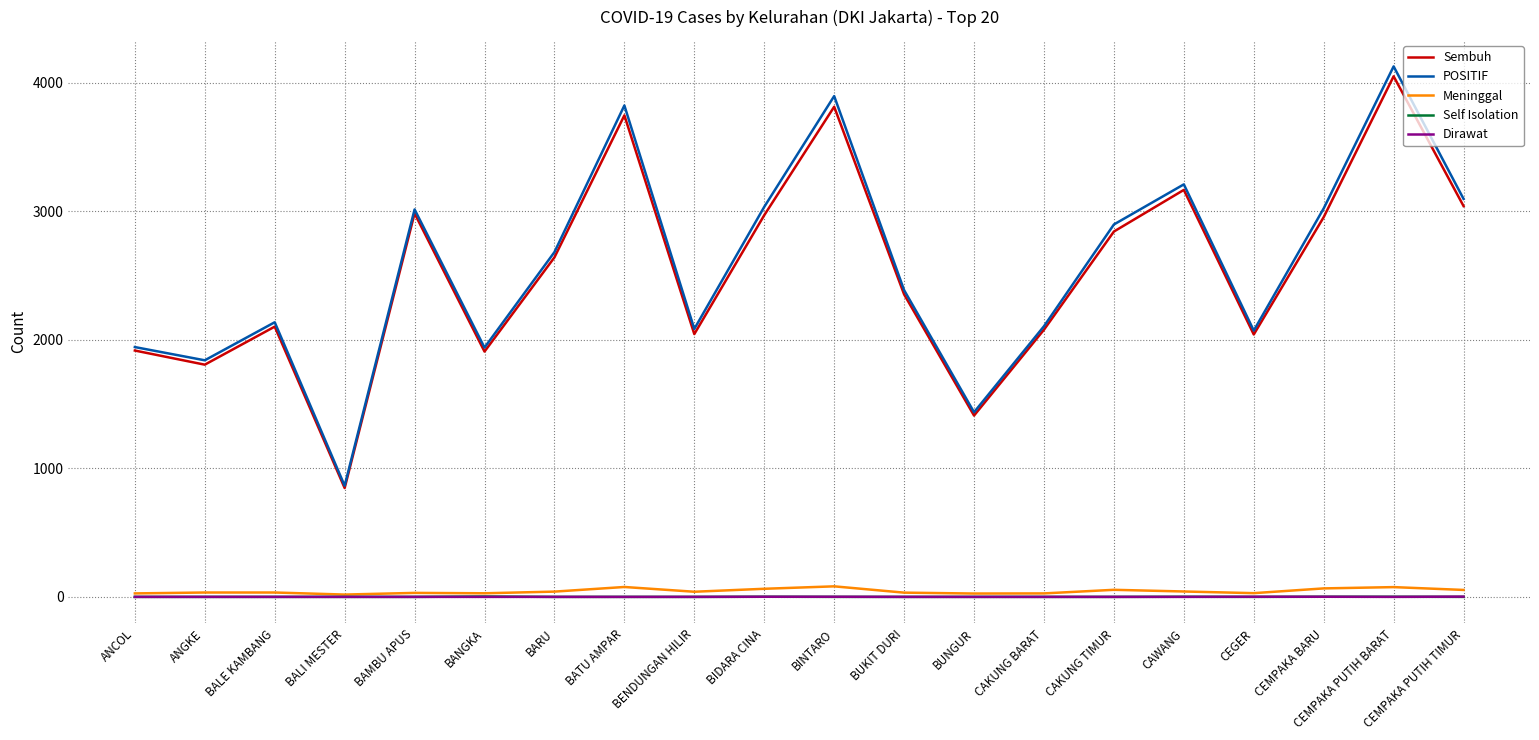

At which category is the sum across all series the highest?

CEMPAKA PUTIH BARAT